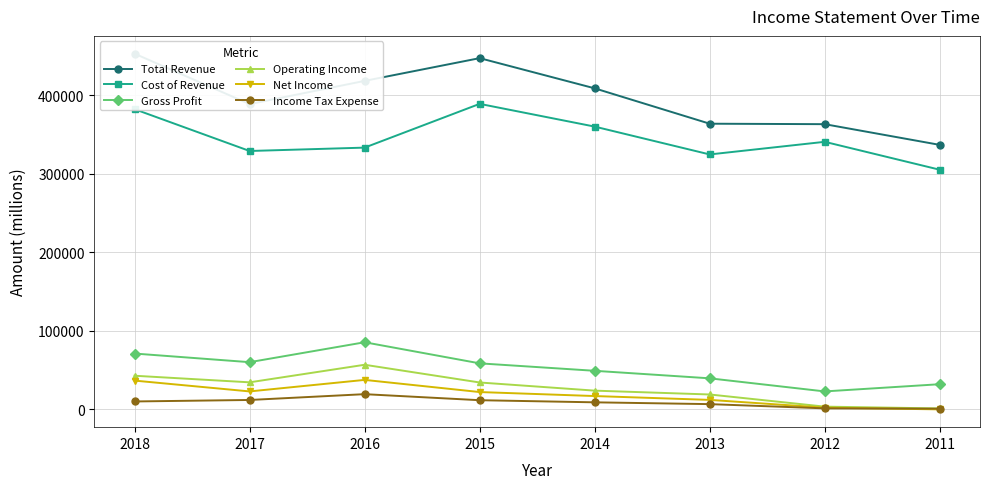

True or false: Operating Income and Income Tax Expense cross at least once.

False